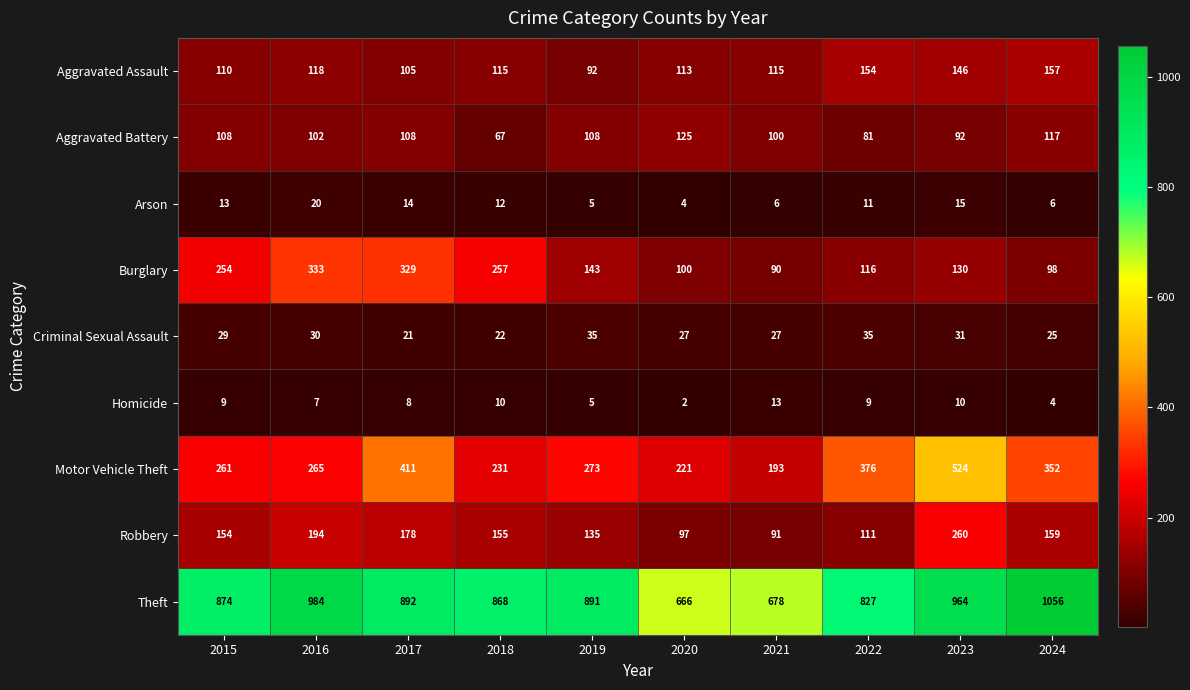

Read the Homicide value at 2022, to the nearest 10.

10